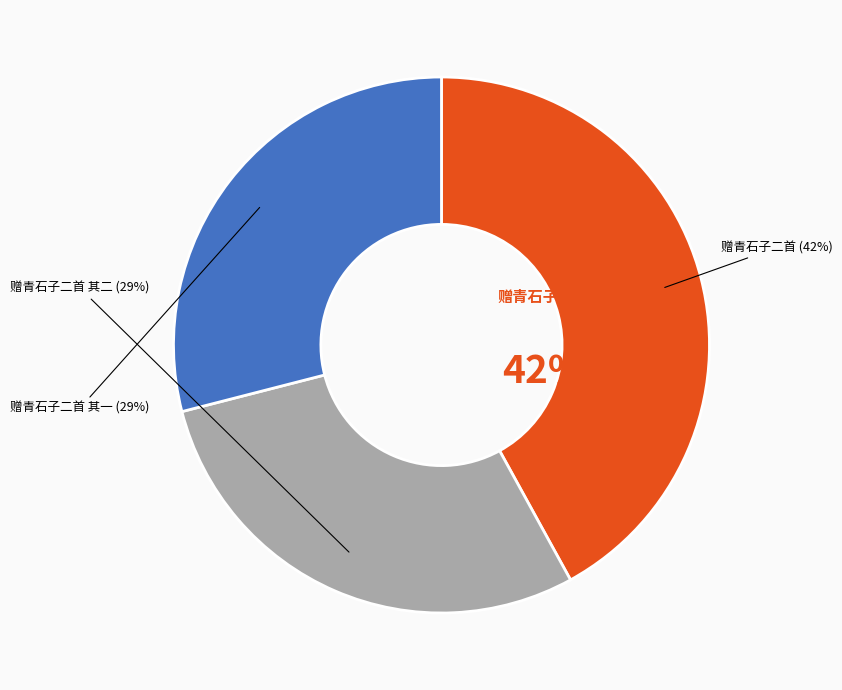

Is there a majority slice in this chart?

No